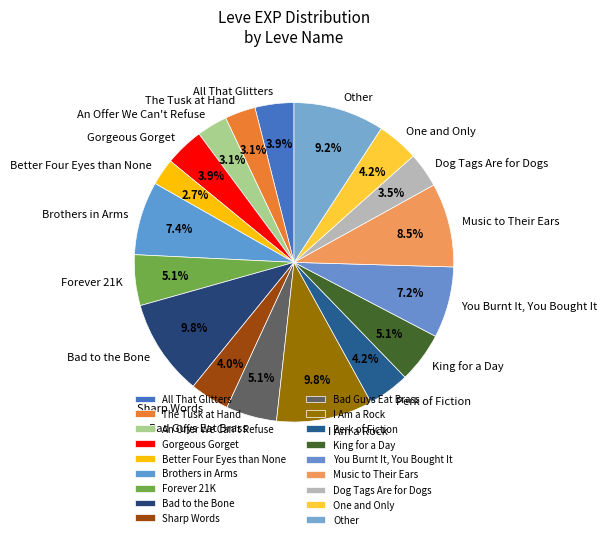

To the nearest percent, what is the combined percentage of Music to Their Ears and Brothers in Arms?

16%